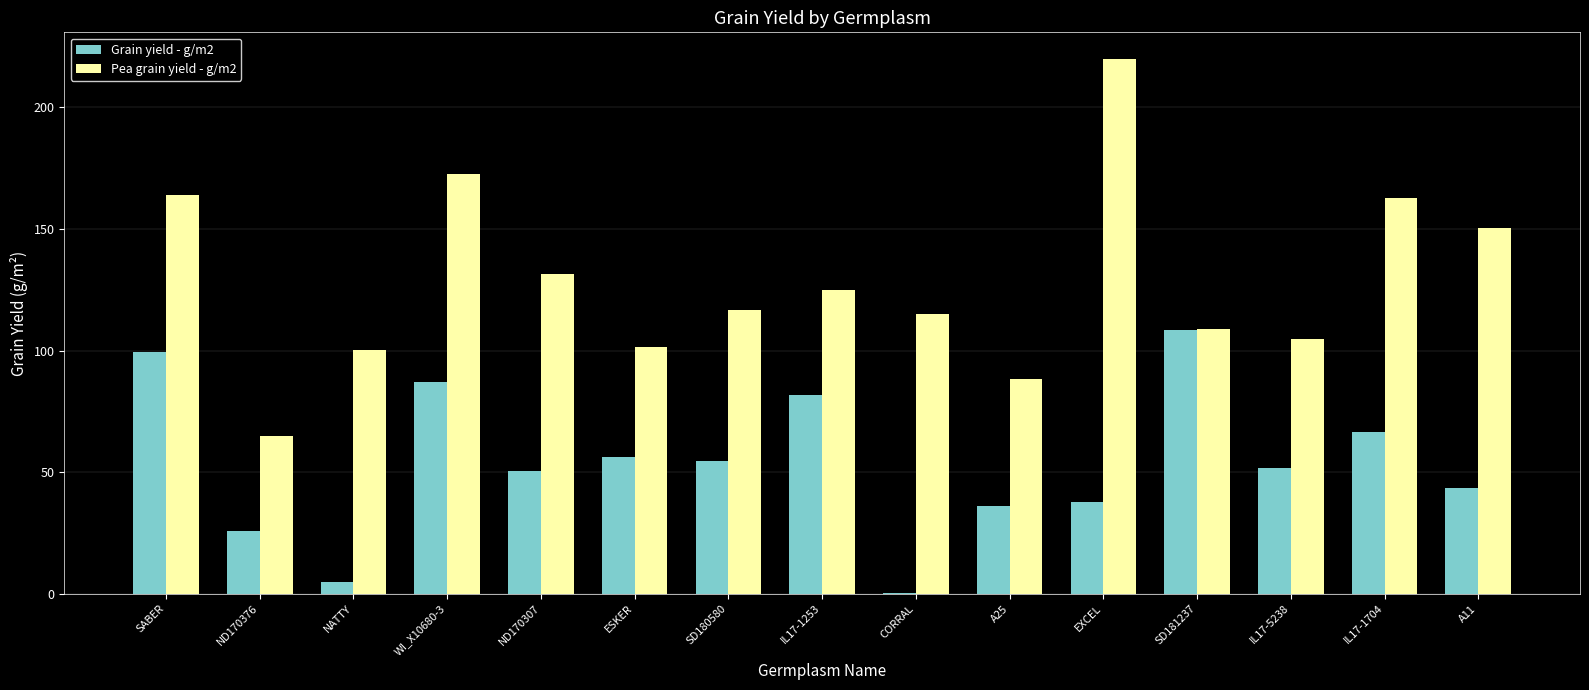

What is the total value across all series at IL17-5238?

156.2